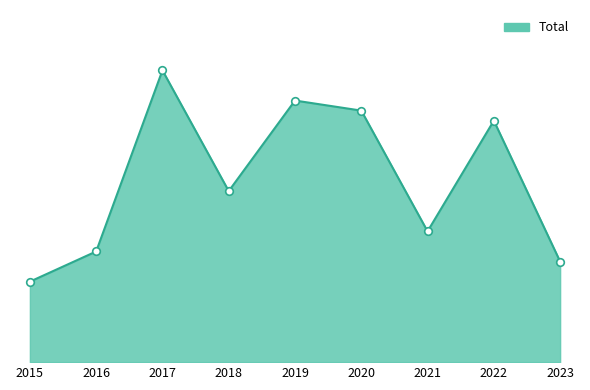

Between 2018 and 2019, which is larger?

2019